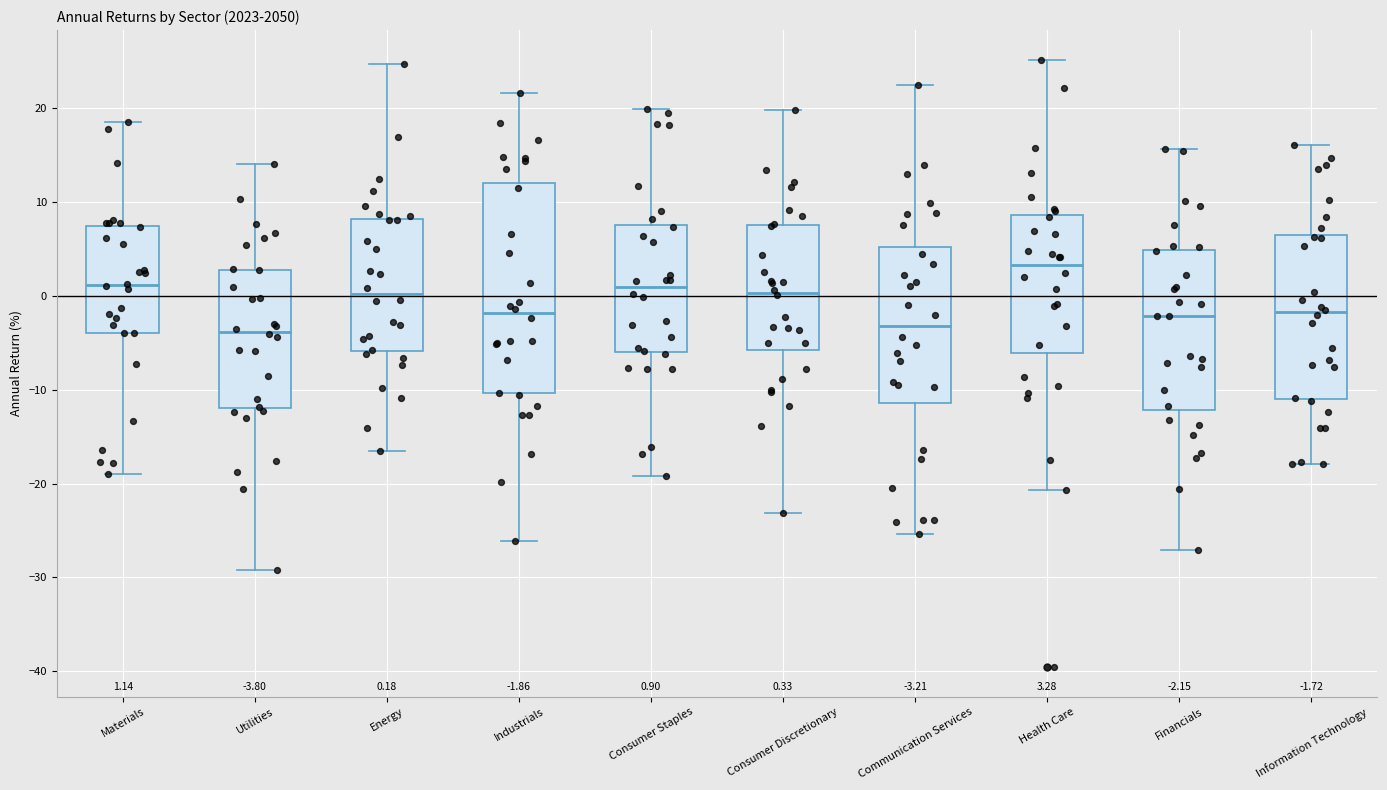

Comparing the boxes themselves (not the whiskers), which one is the tallest?

Industrials